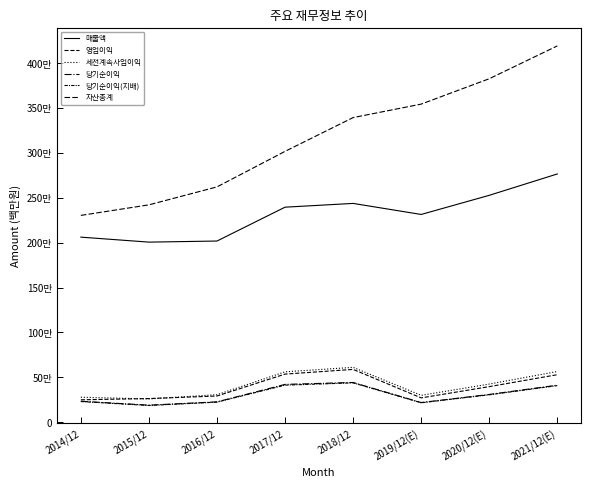

How many values in the 매출액 series exceed 2395754?

3